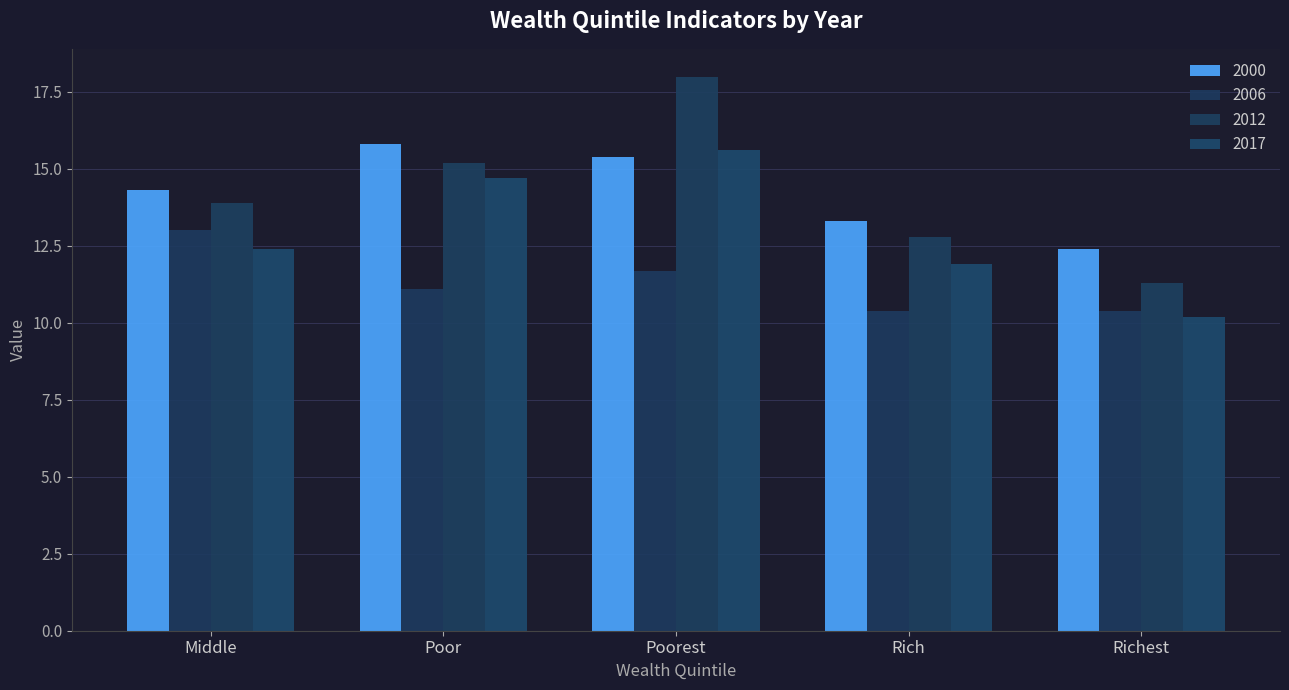

What is the label of the 2nd bar from the left?

Poor